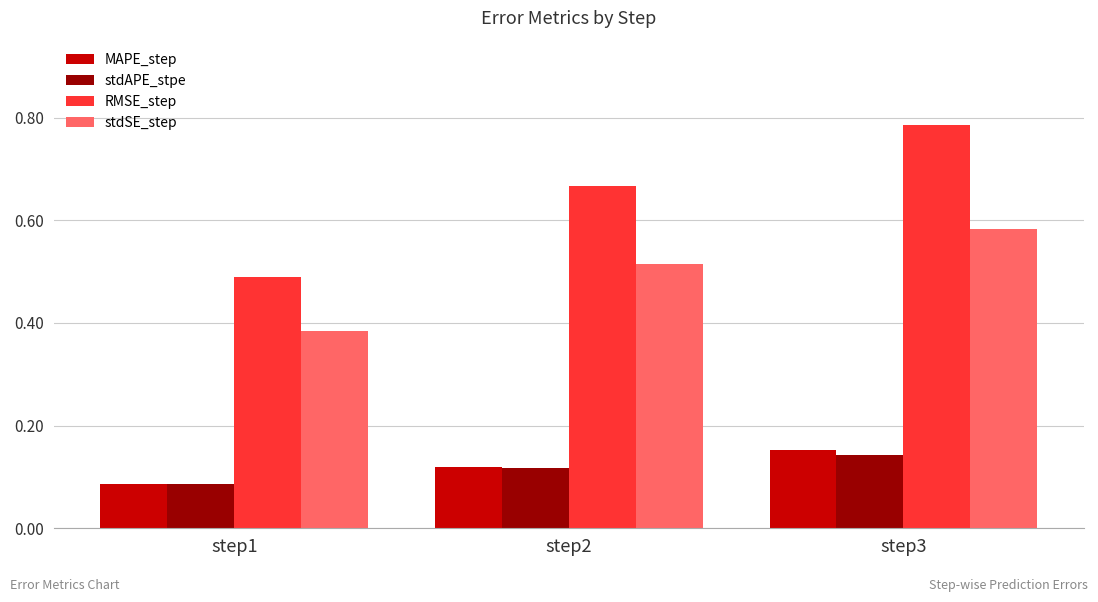

Rank the categories by stdAPE_stpe value from highest to lowest.

step3, step2, step1